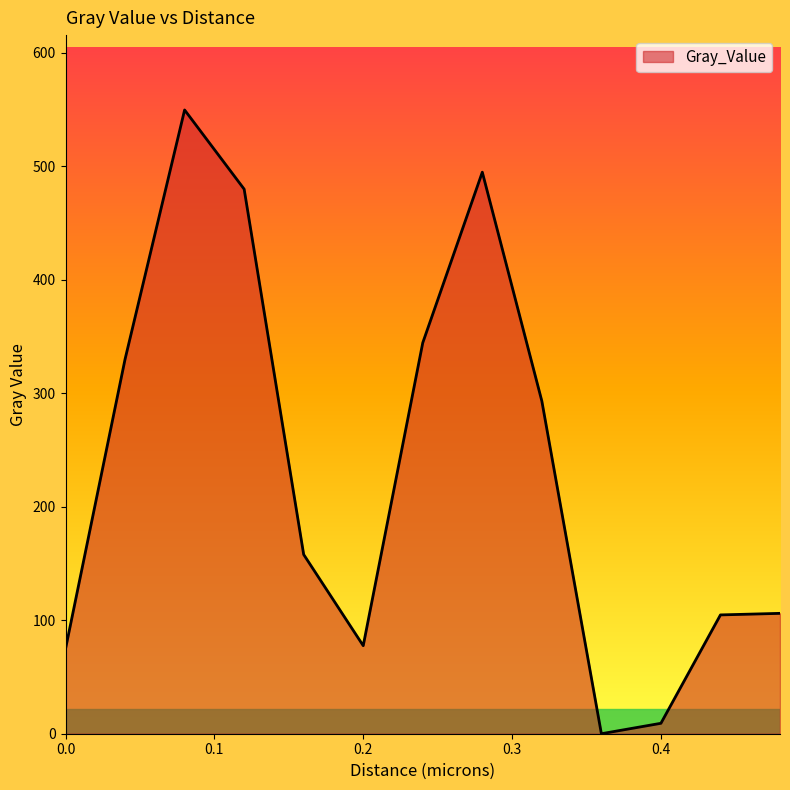

What is the difference between the maximum and minimum values?

549.7